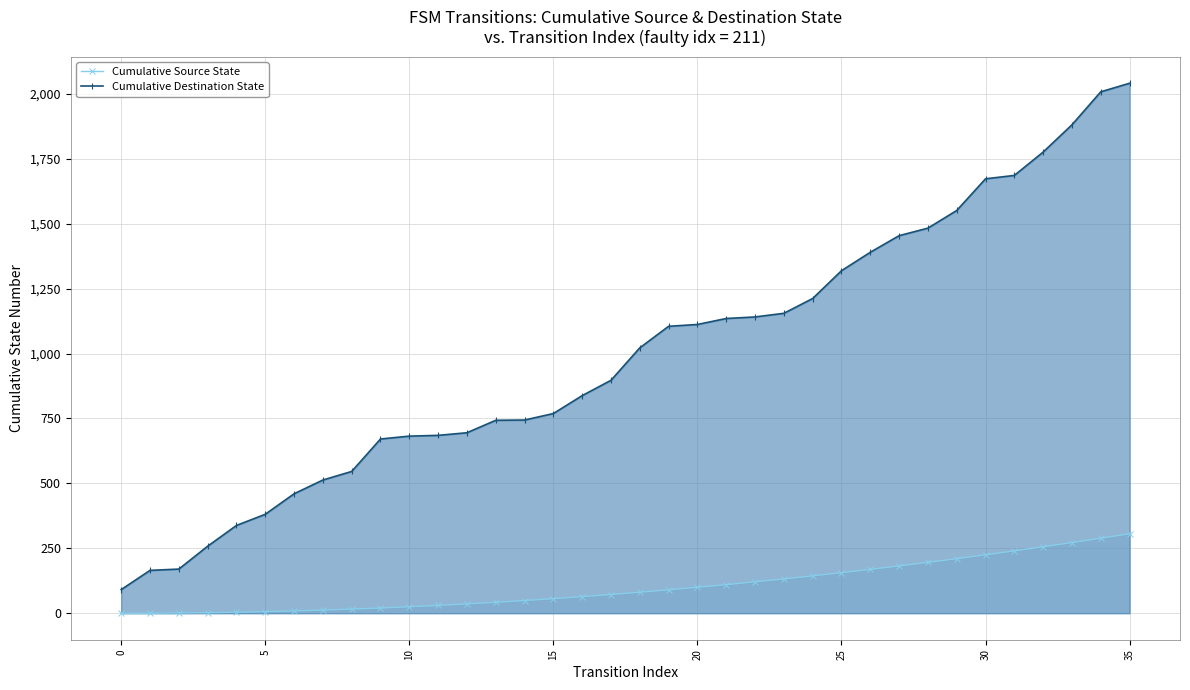

What is the difference between the maximum and second lowest values in the Cumulative Destination State series?

1876